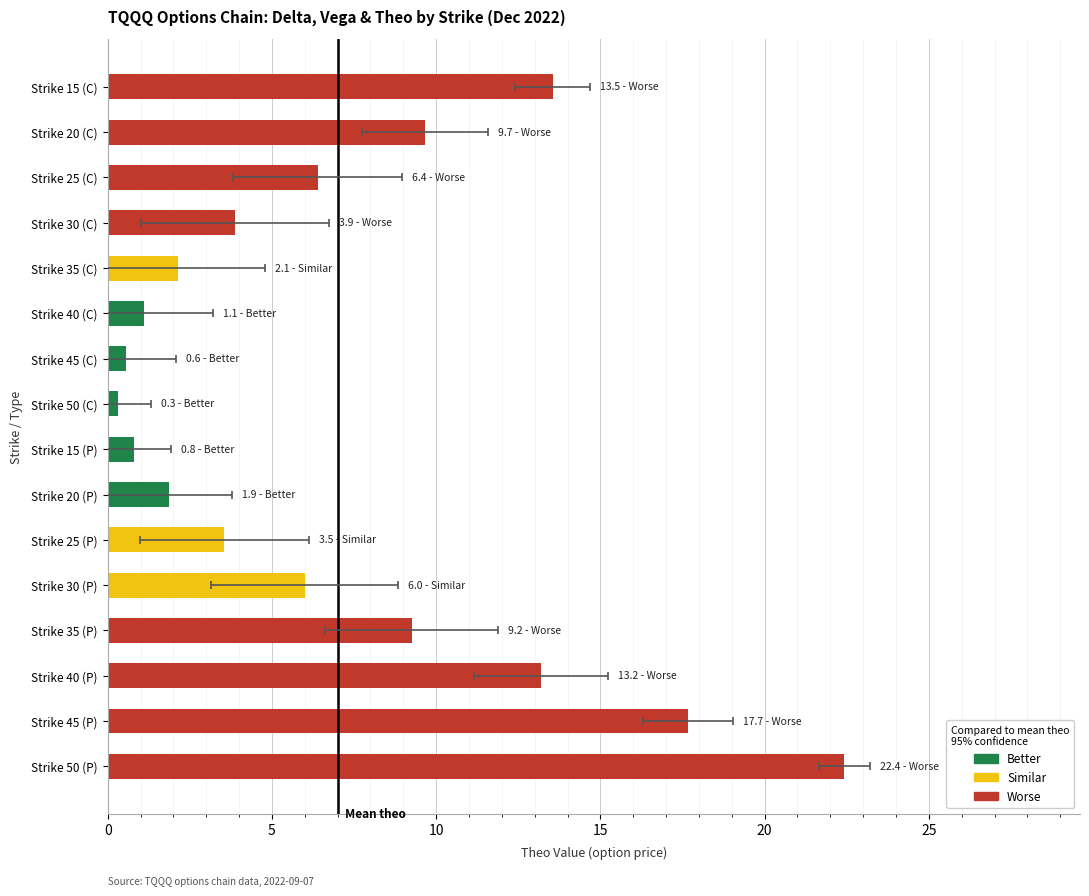

Reading left to right, transcribe all the data shown in this chart.

13.5	9.7	6.4	3.9	2.1	1.1	0.6	0.3	0.8	1.9	3.5	6.0	9.2	13.2	17.7	22.4